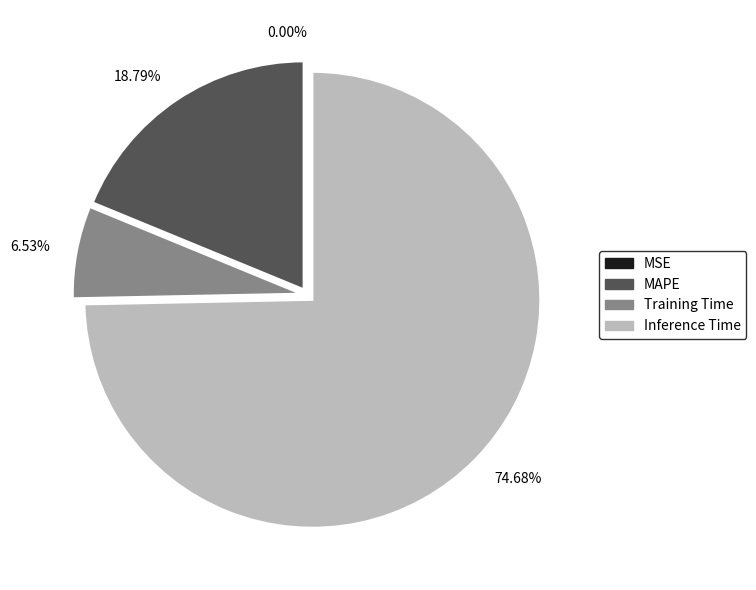

Does 74.68% represent more than half of the total?

Yes